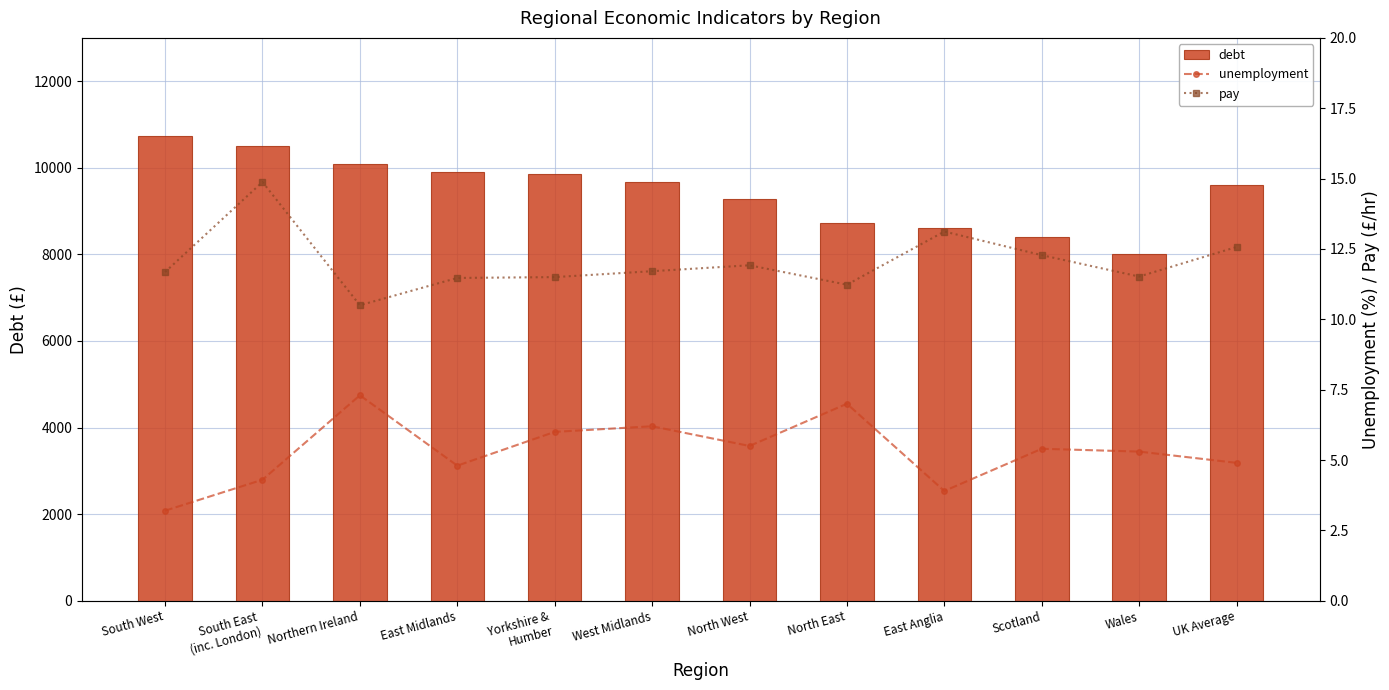

True or false: debt has a value of 13010.2 at North West.

False